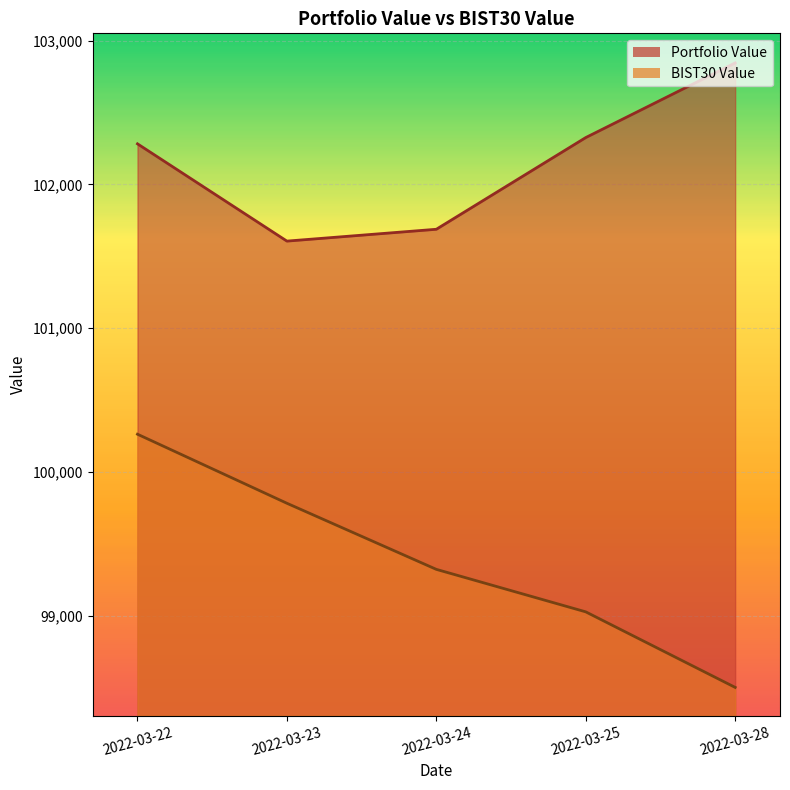

Between 2022-03-22 and 2022-03-25, which is larger?

2022-03-25